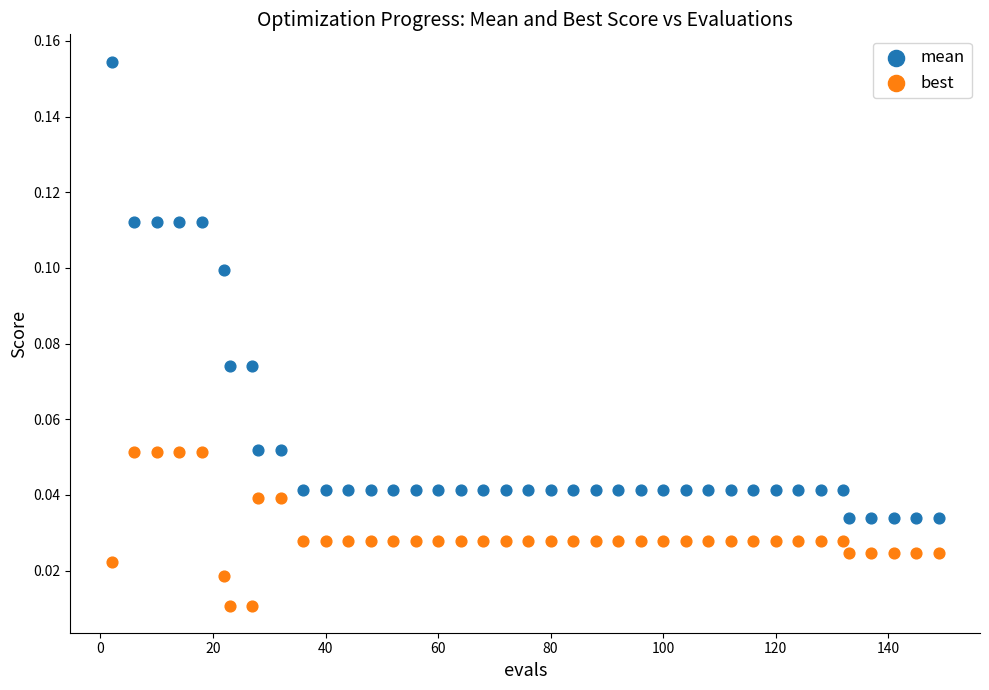

Which series contains the lowest Y value?

best